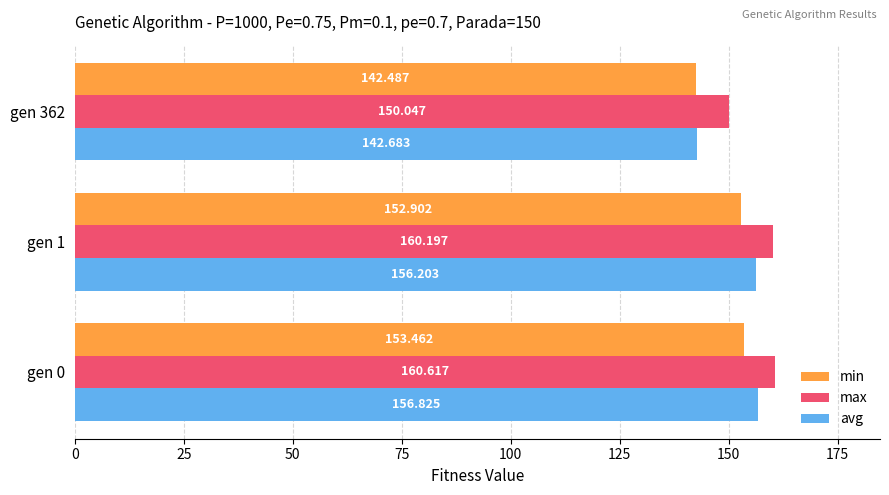

Rank the series by their average value, from lowest to highest.

min, avg, max